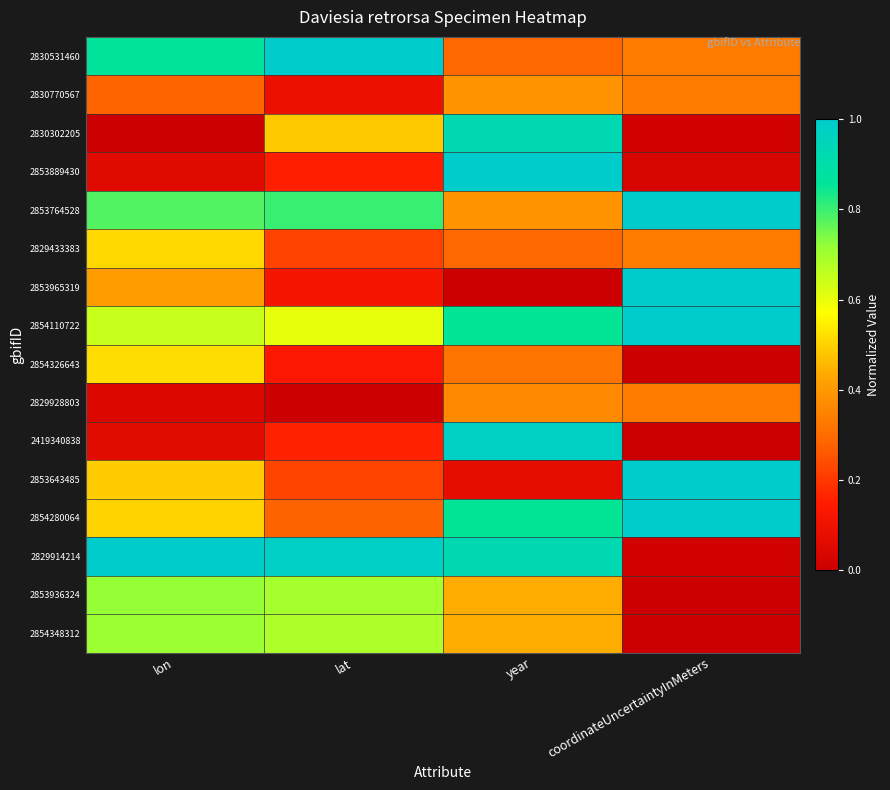

Rank the series by their maximum value, from highest to lowest.

2830531460, 2853889430, 2853764528, 2853965319, 2854110722, 2853643485, 2854280064, 2829914214, 2419340838, 2830302205, 2853936324, 2854348312, 2854326643, 2829433383, 2830770567, 2829928803